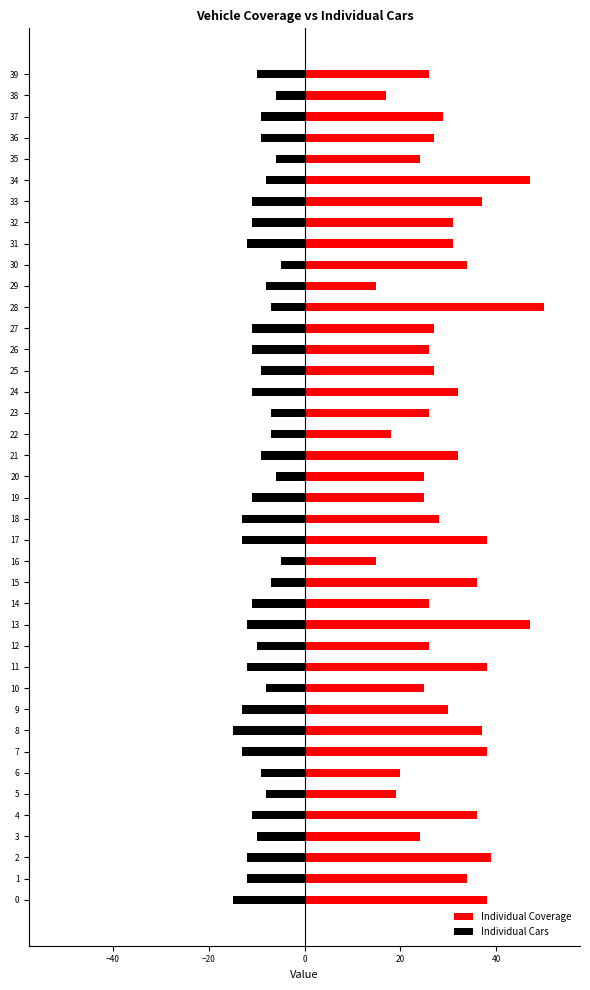

Does the chart contain any negative values?

Yes